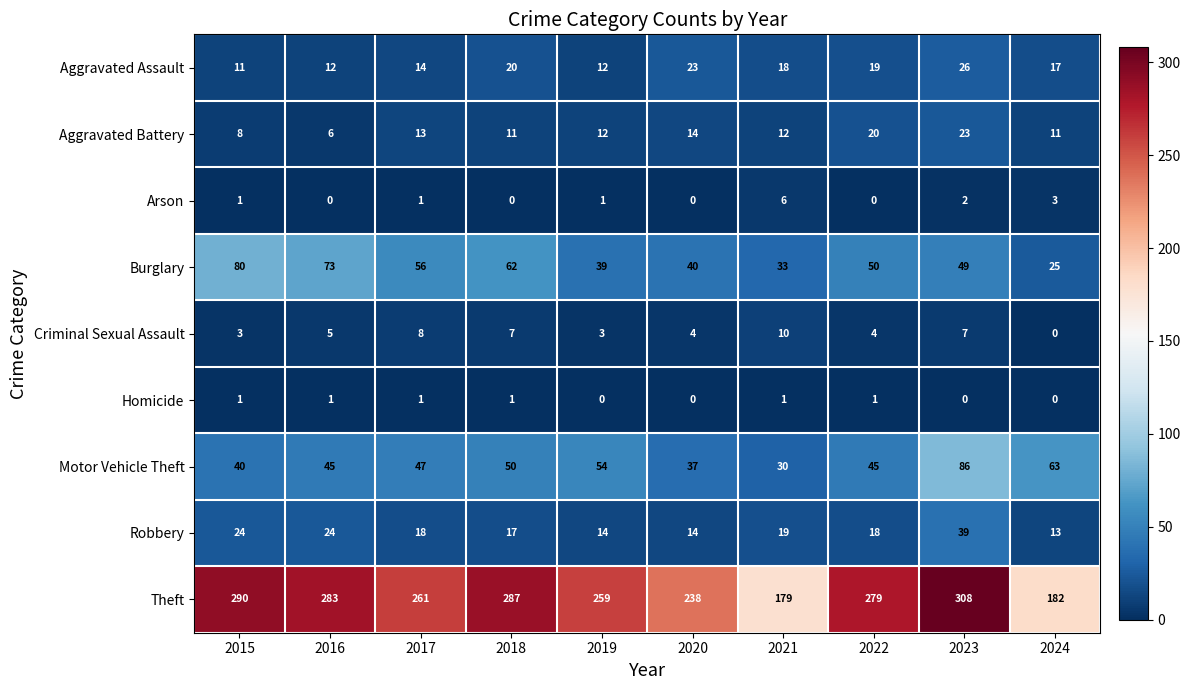

What is the approximate value of Robbery at 2023, to the nearest 10?

40